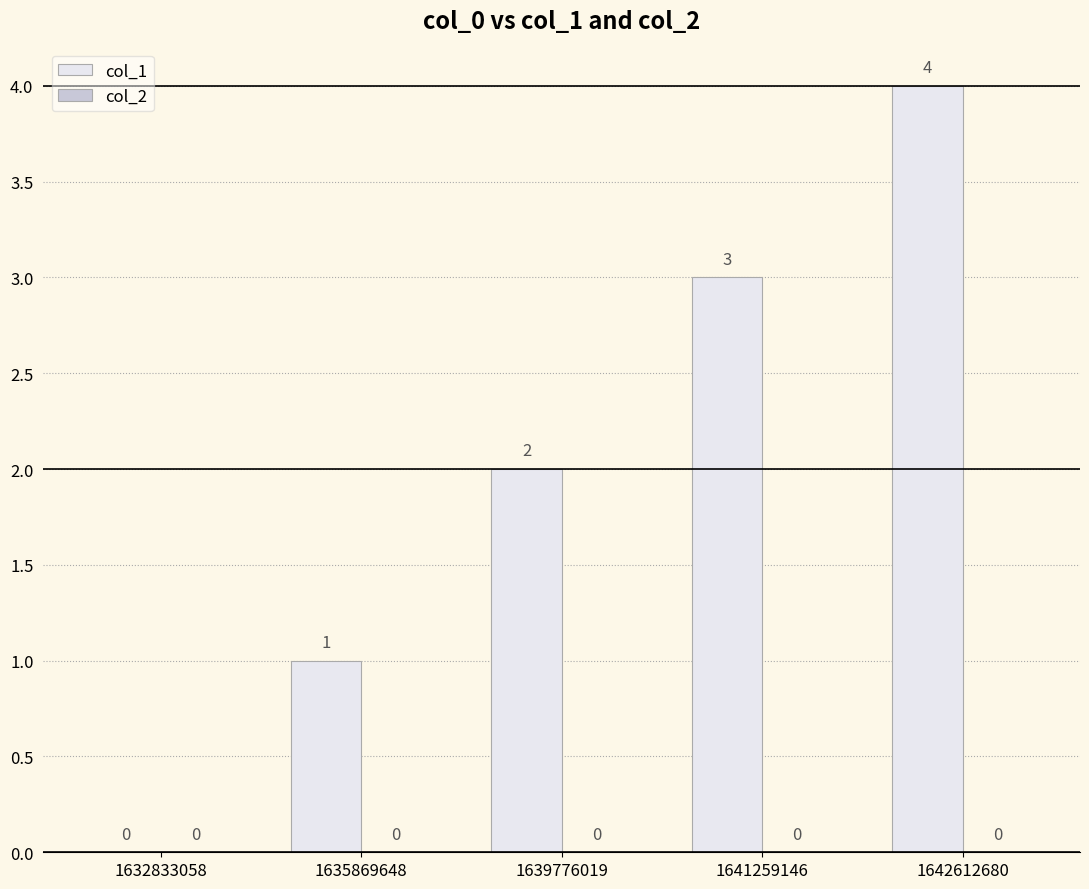

Which label corresponds to the largest value in the chart?

1642612680